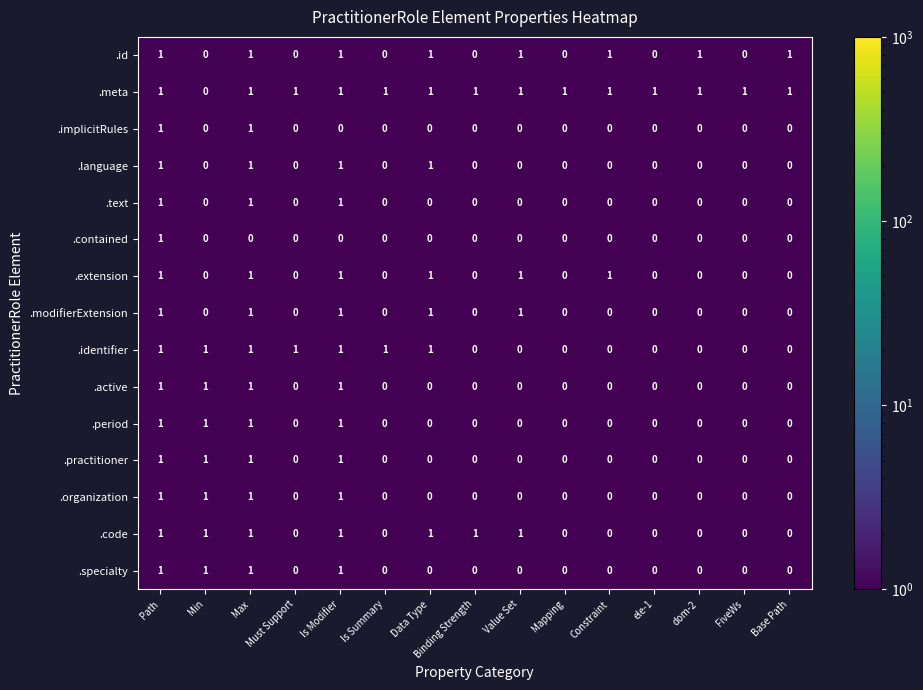

Which series has the largest total across all categories?

.meta